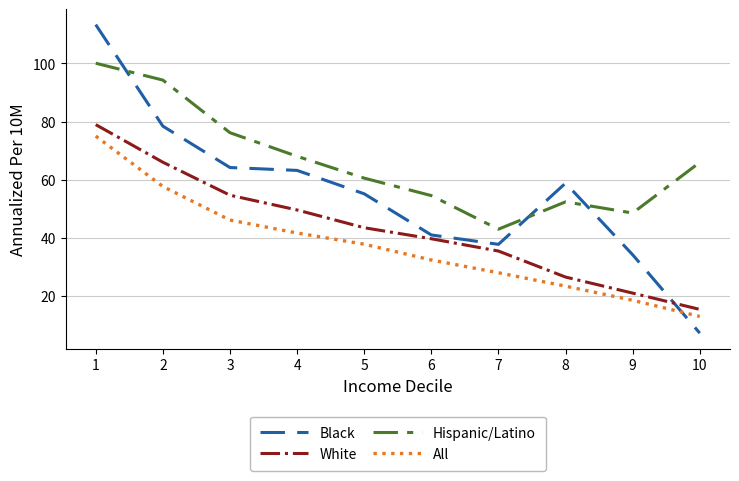

What is the difference between the White values at 5 and 8?

16.9